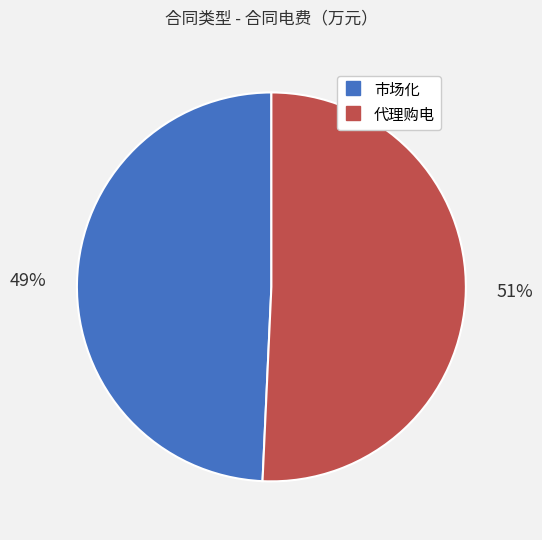

Which has a higher value, 代理购电 or 市场化?

代理购电